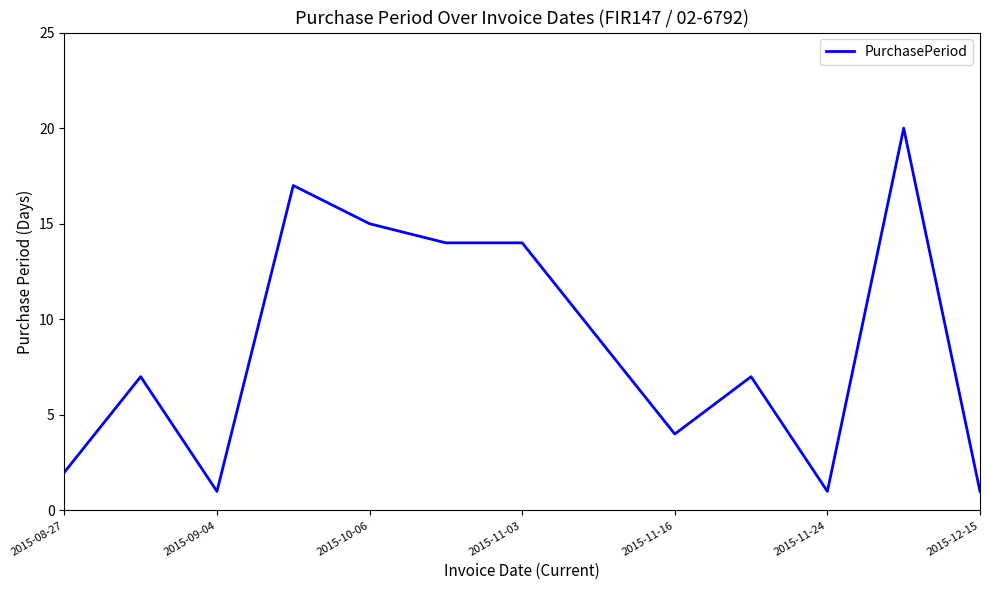

What is the maximum value shown in the chart?

20